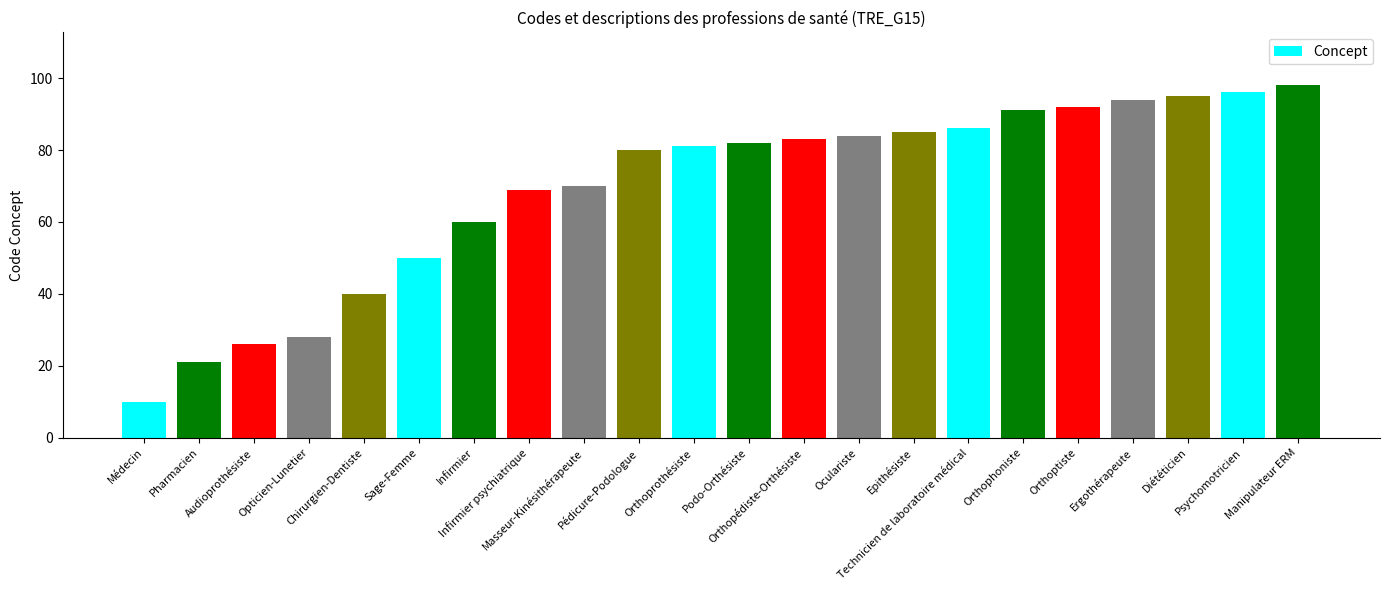

Are the bars horizontal?

No